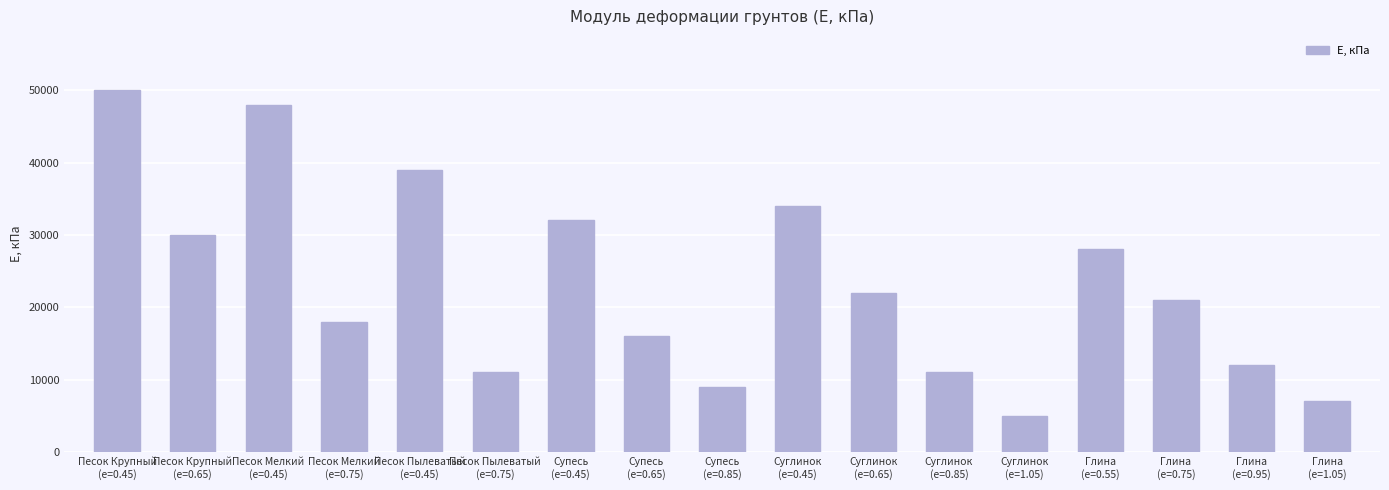

How many bars are there in total?

17